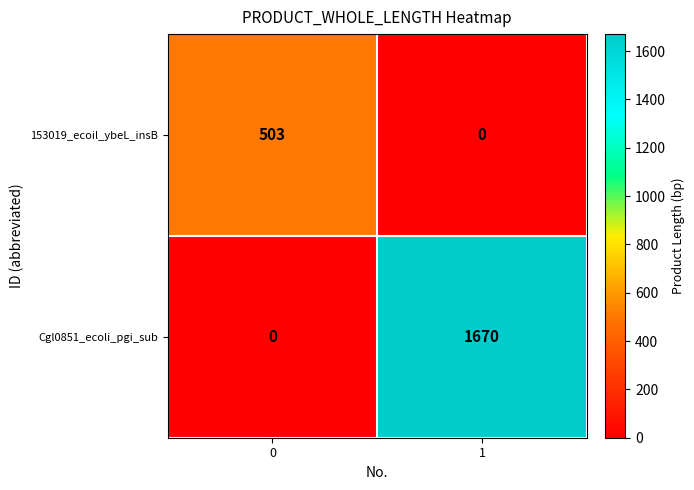

What is the sum of all 153019_ecoil_ybeL_insB values?

503